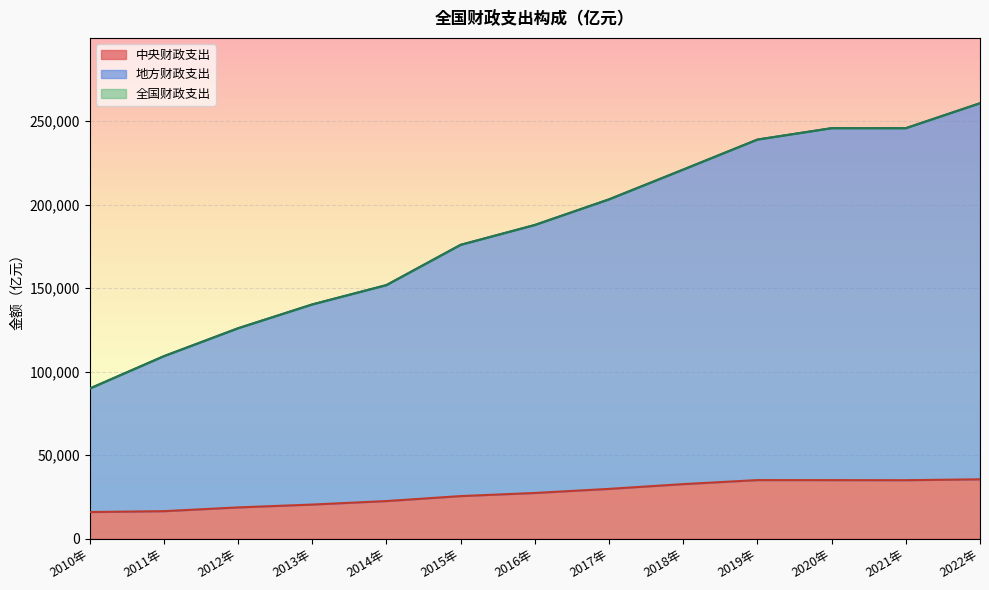

At which category does 中央财政支出 reach its first local valley?

2021年